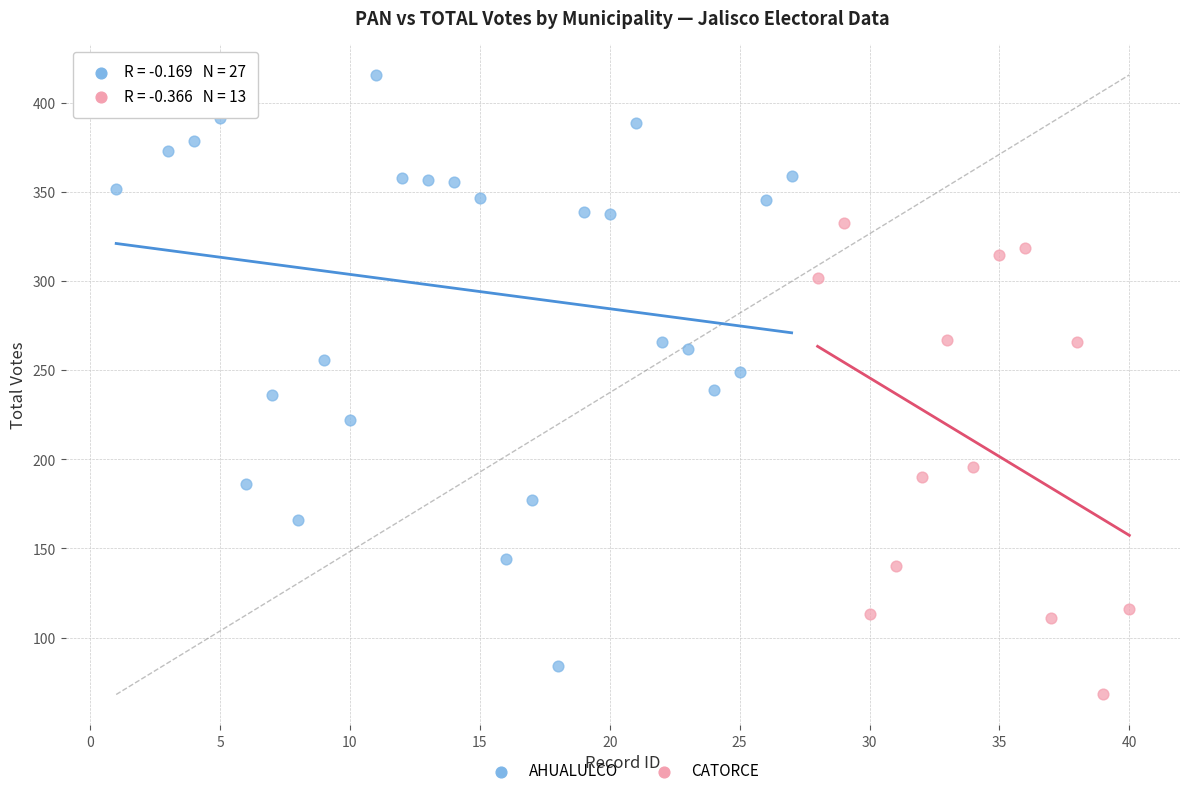

Which series contains the lowest Y value?

CATORCE